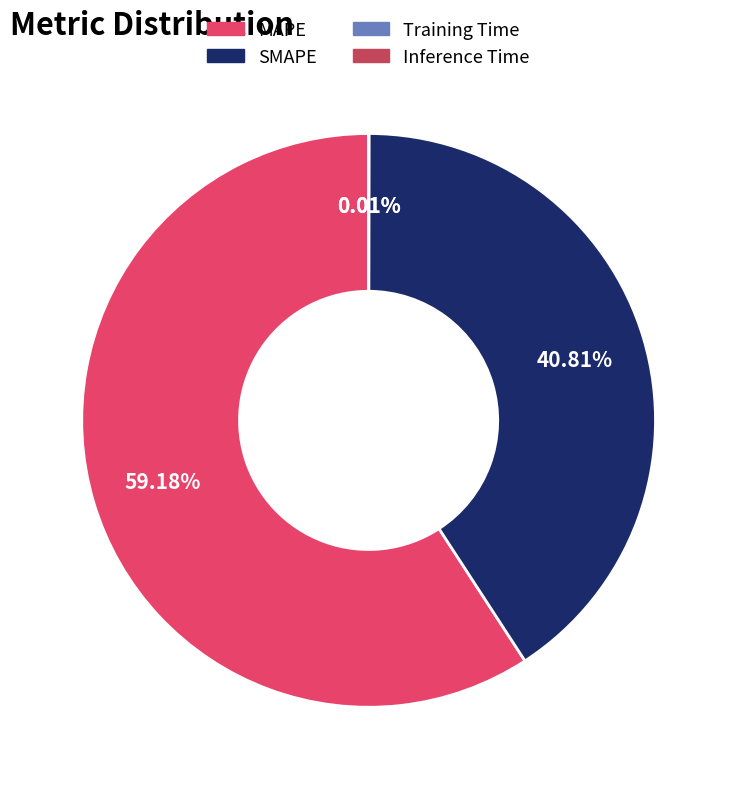

Which category has the biggest portion of the pie?

MAPE